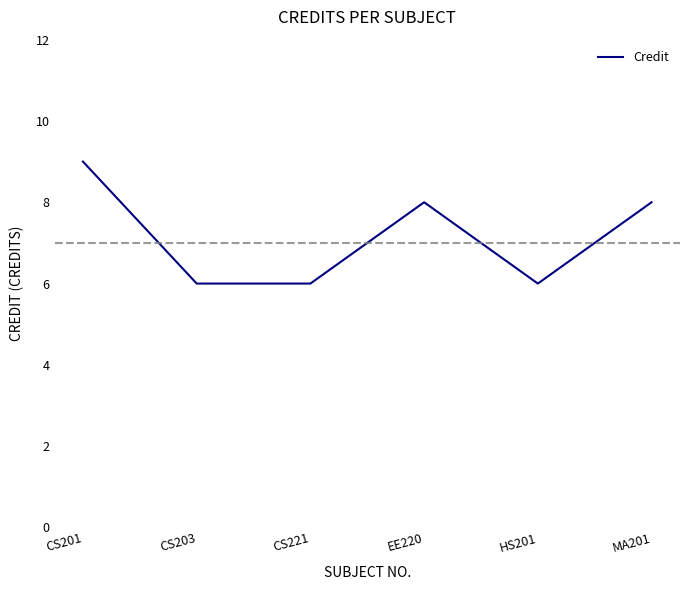

Which label corresponds to the largest value in the chart?

CS201